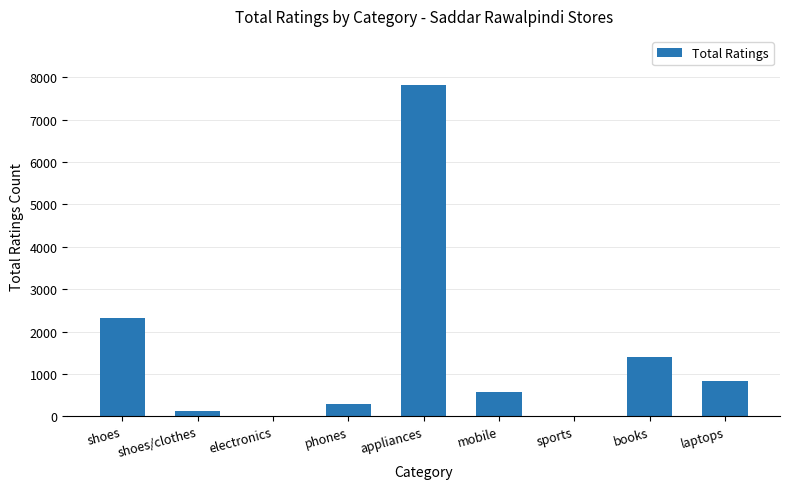

What is the change in value from shoes to mobile?

-1747